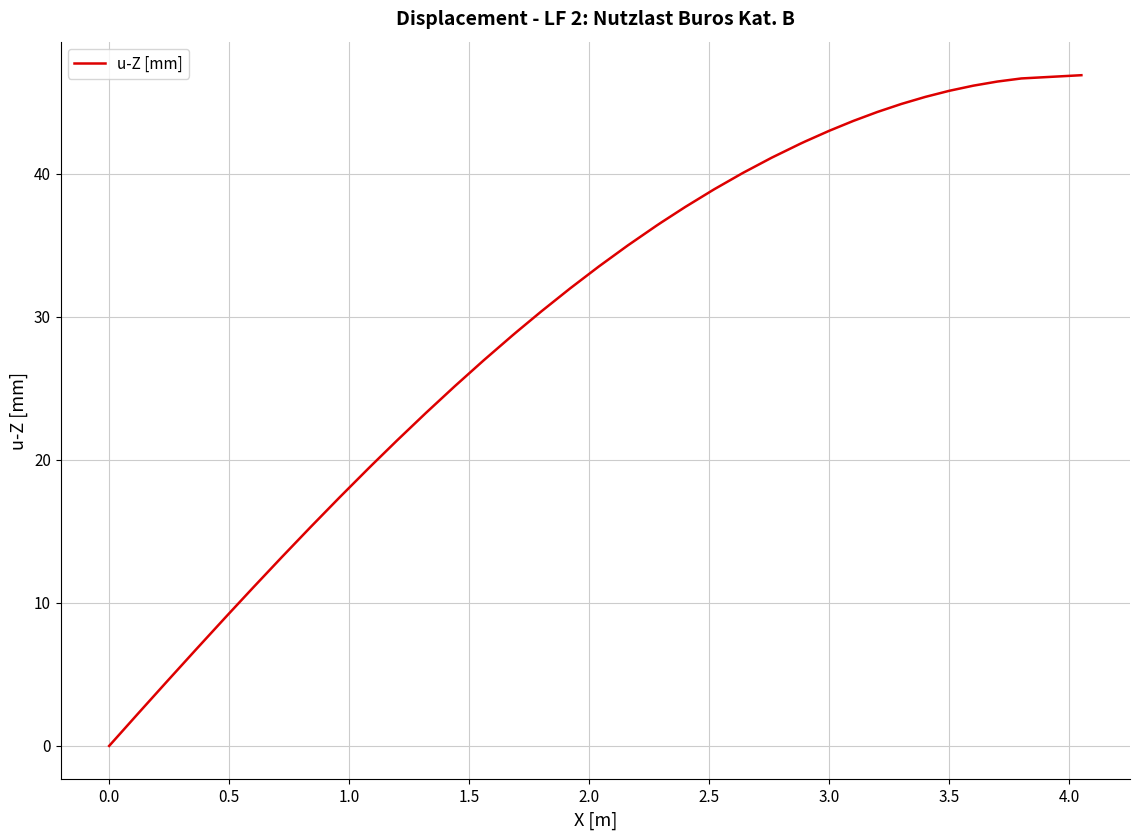

What is the difference between the maximum and minimum values?

46.9